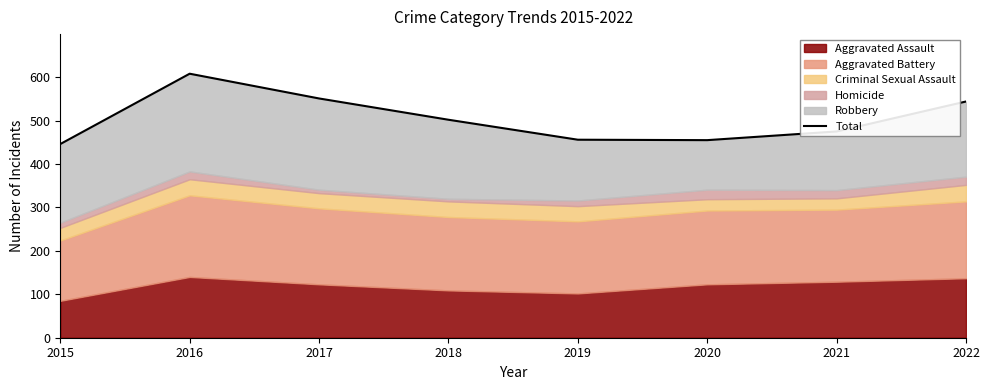

List the labels in order of value, smallest first.

2015, 2020, 2019, 2021, 2018, 2022, 2017, 2016